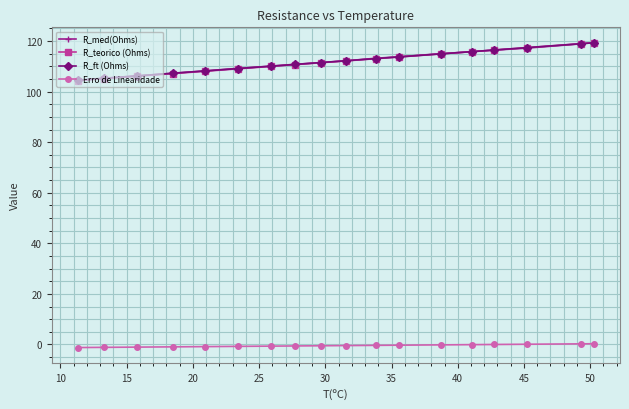

What is the value of the R_teorico (Ohms) point at the 13th from the left?

114.9